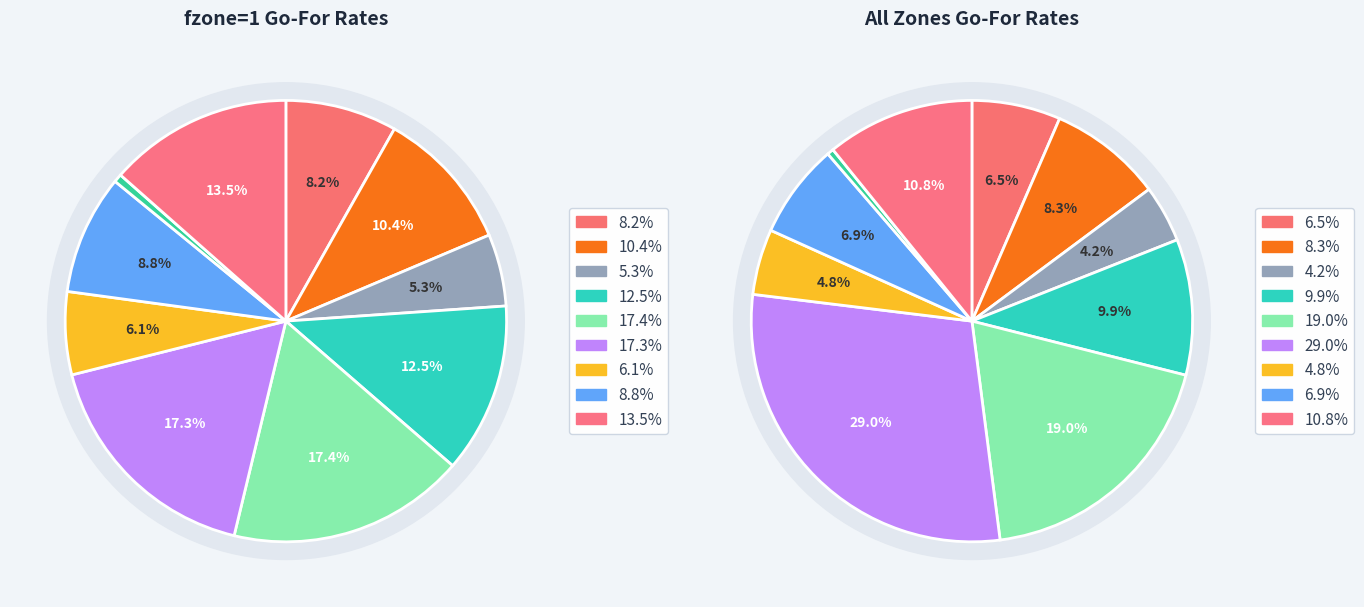

To the nearest percent, what percentage of the pie is y=8?

9%